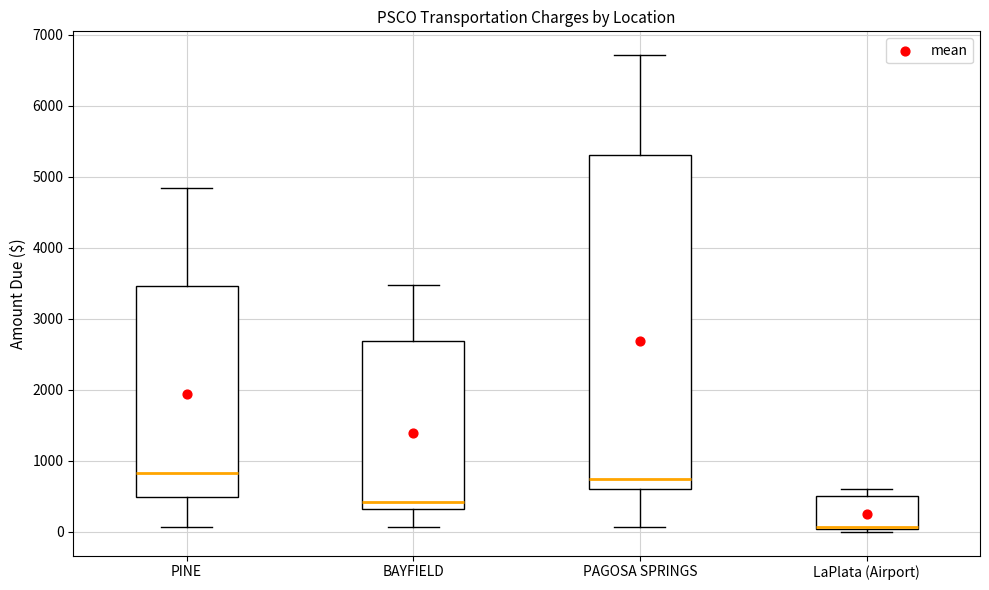

Comparing the boxes themselves (not the whiskers), which one is the tallest?

PAGOSA SPRINGS